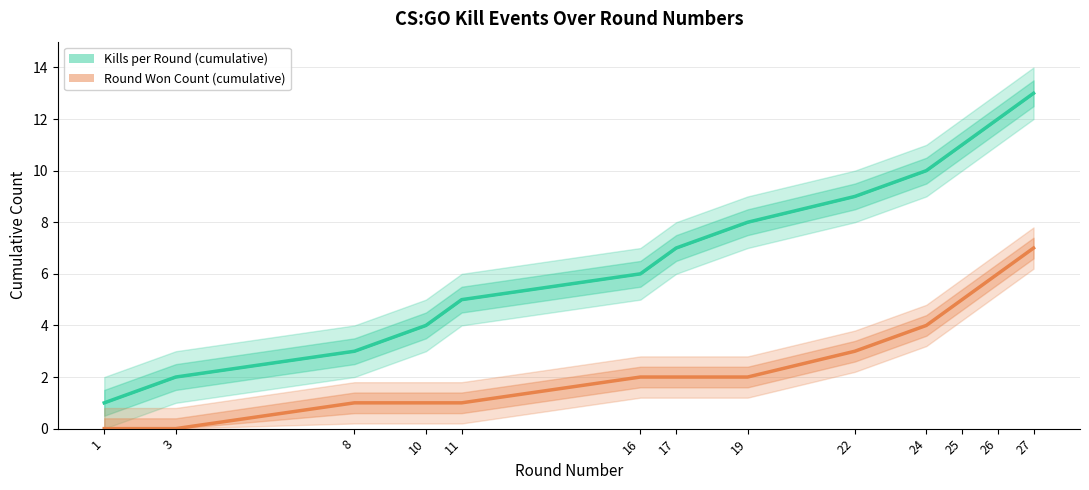

What is the difference between the highest and lowest values at 25?

6